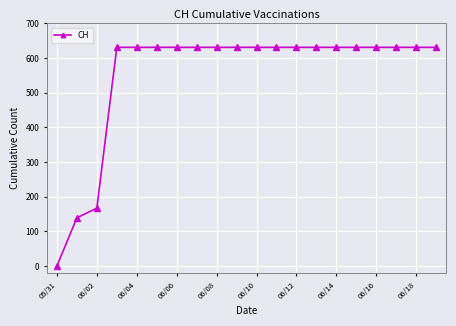

What is the difference between the maximum and minimum values?

631